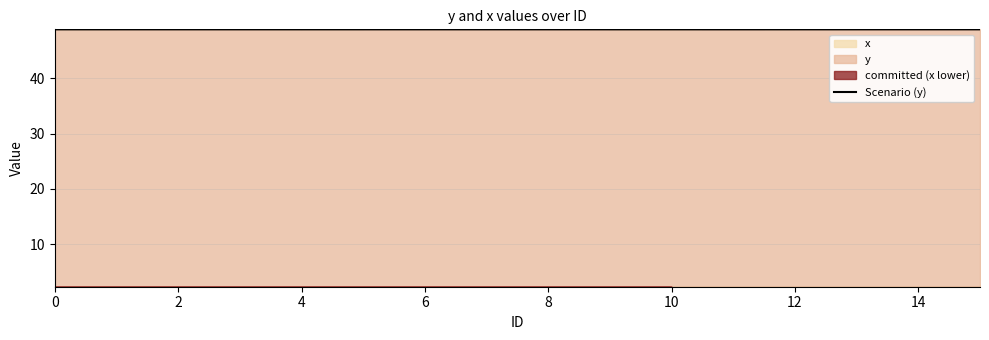

How many lines are shown in the chart?

1